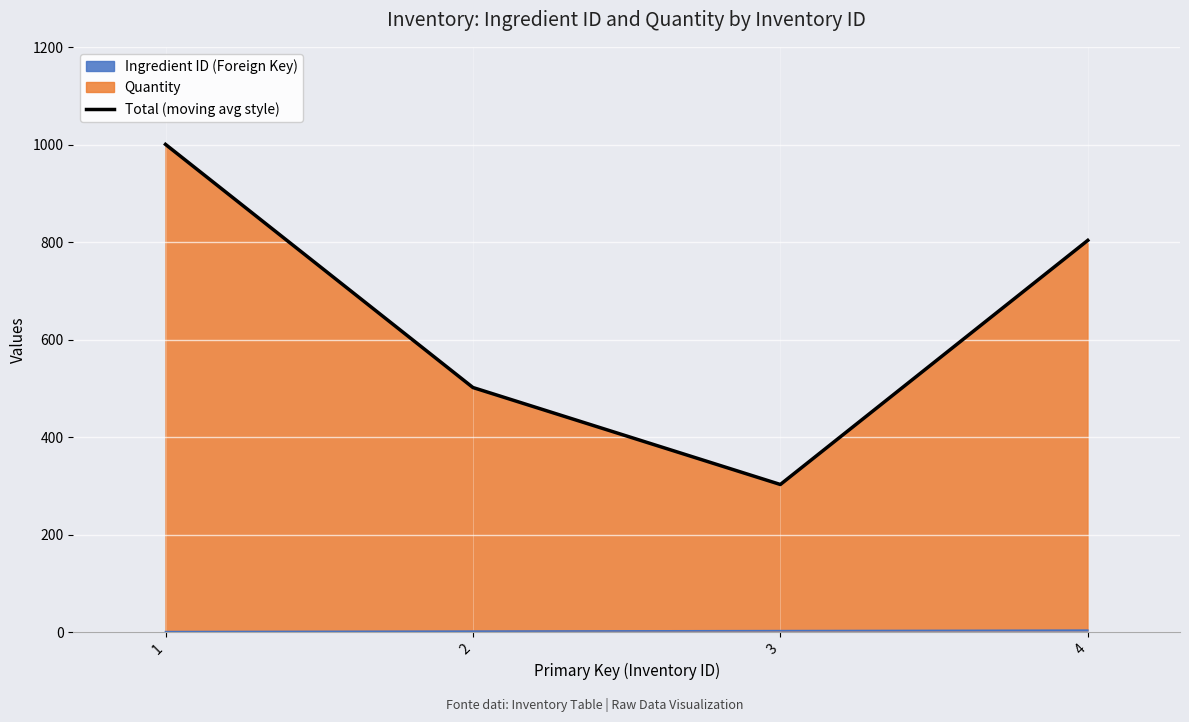

What is the value of the 2nd point from the left?

502